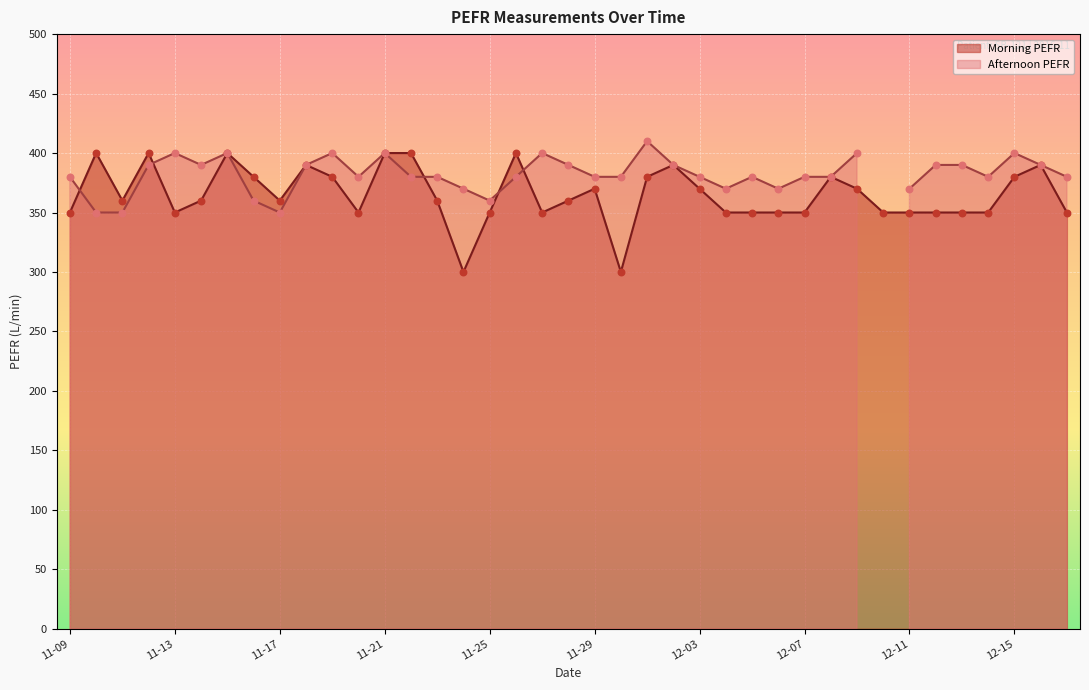

The Morning PEFR series shows 350 at 12-11. True or false?

True